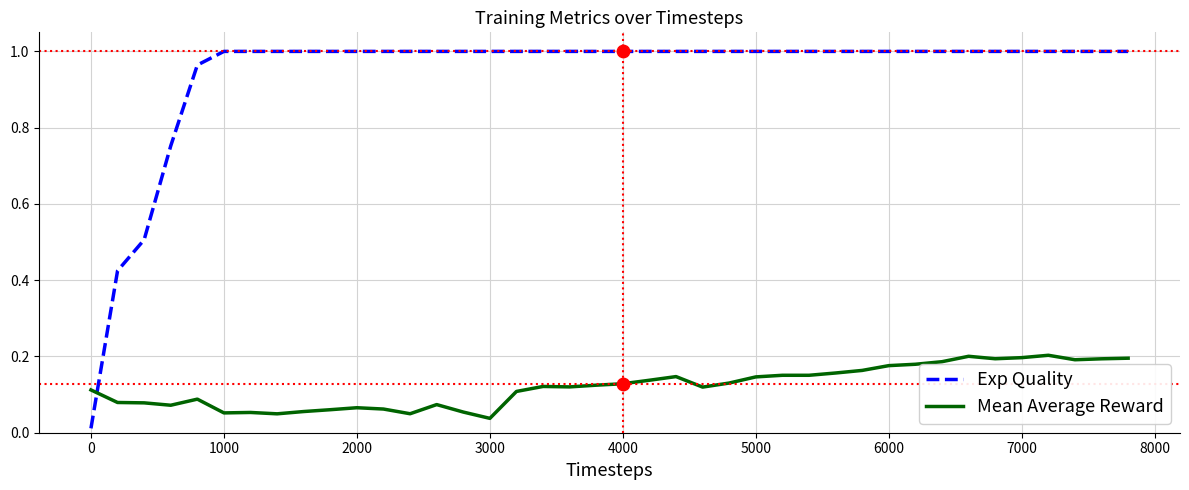

Rank the series by their average value, from lowest to highest.

Mean Average Reward, Exp Quality